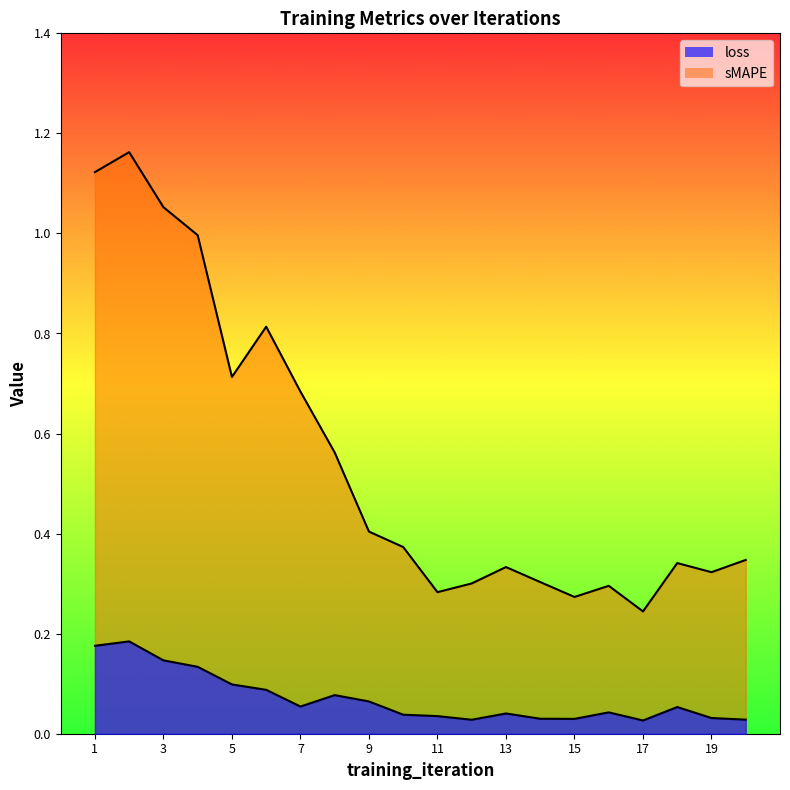

The value of loss at 17 is 0.0. True or false?

False